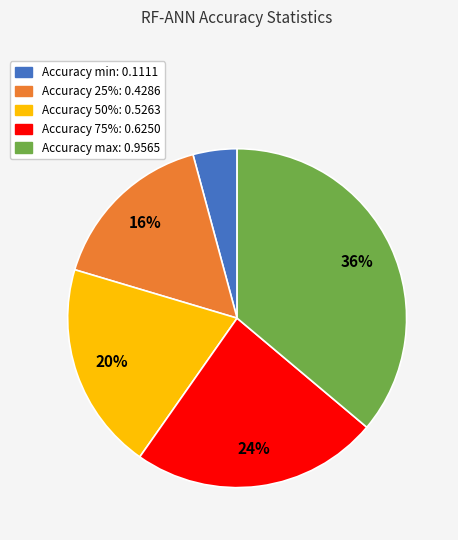

Count the number of slices in the pie.

5